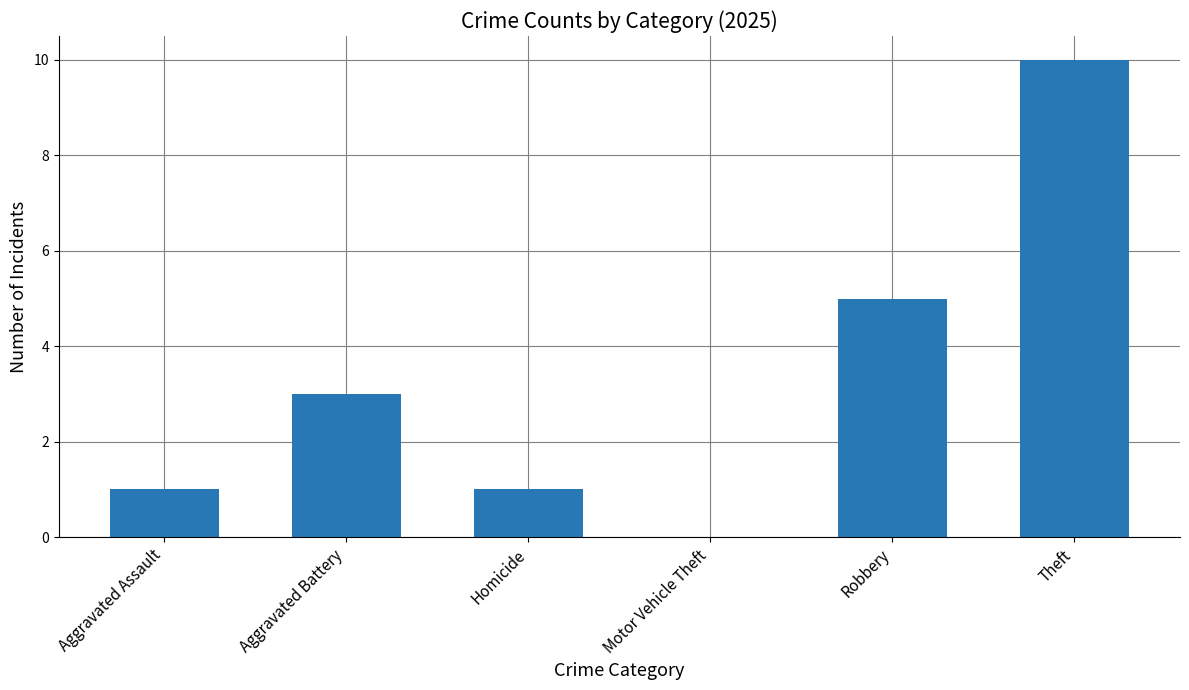

Which category has the highest value across all series?

Theft